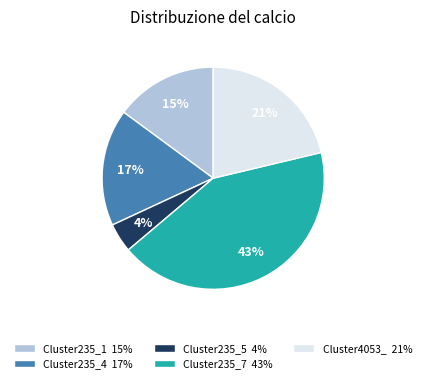

Count the number of slices in the pie.

5